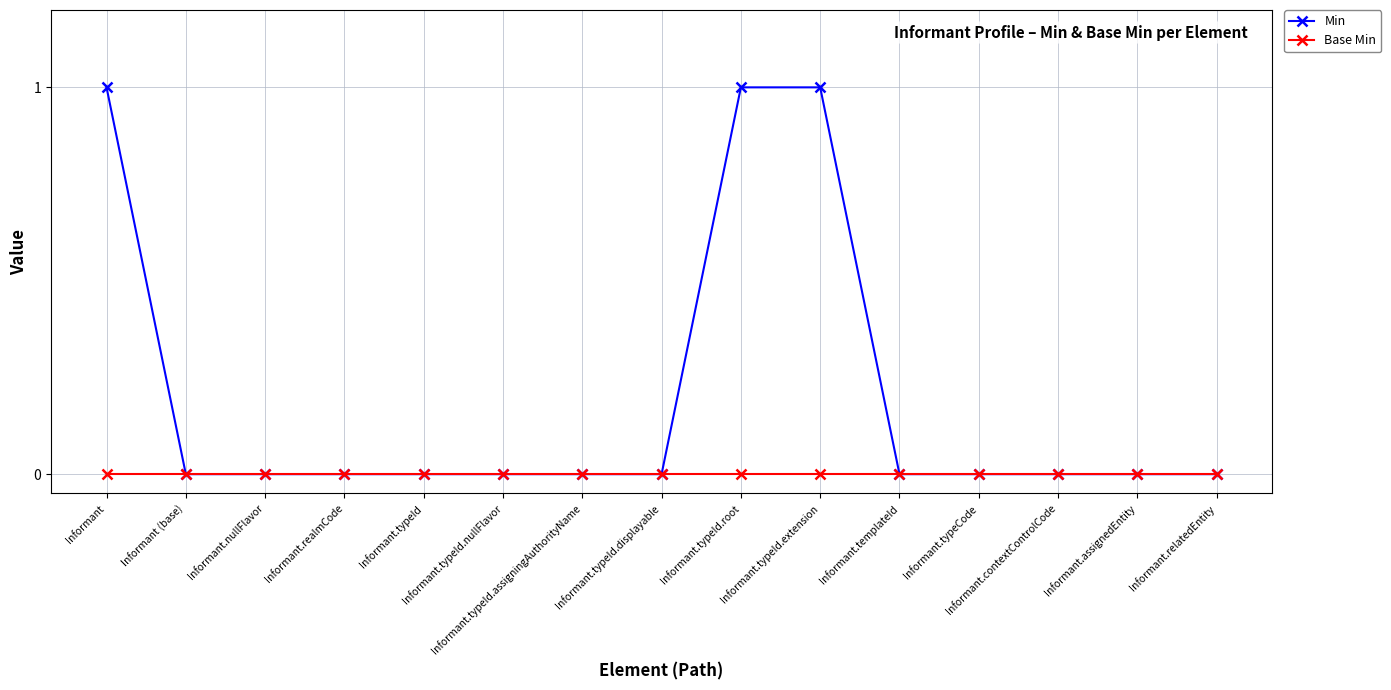

Which series has the largest total across all categories?

Min